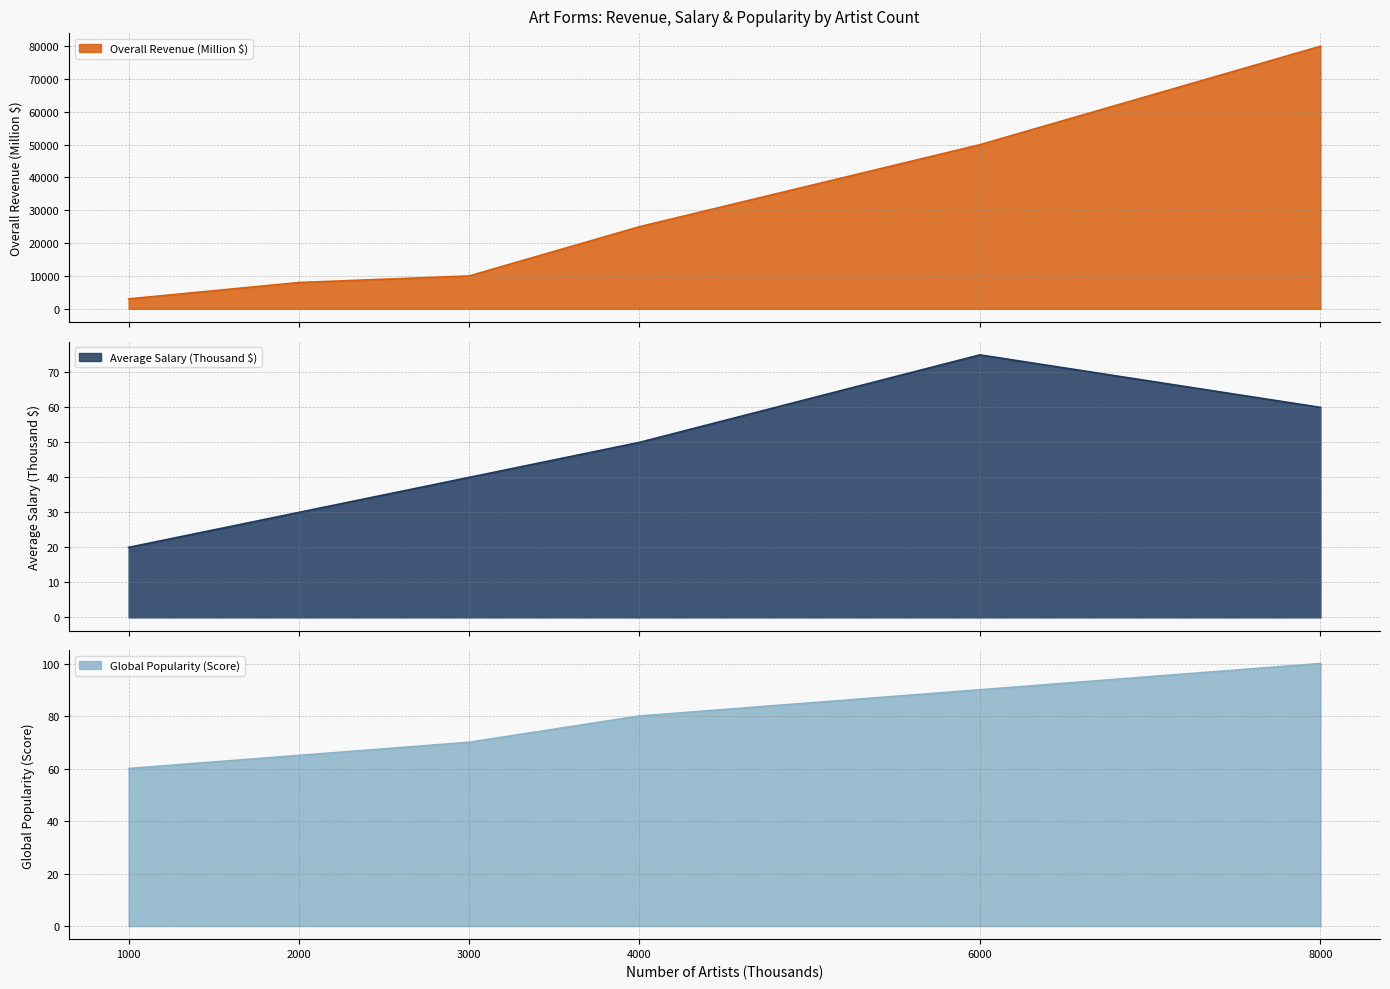

Which series has the largest range (max minus min)?

Overall Revenue (Million $)